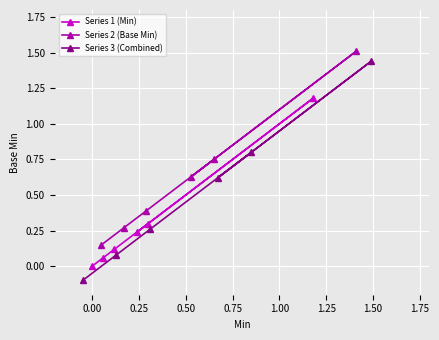

Between 0.25 and 1.25, which series saw the biggest shift?

Series 3 (Combined)